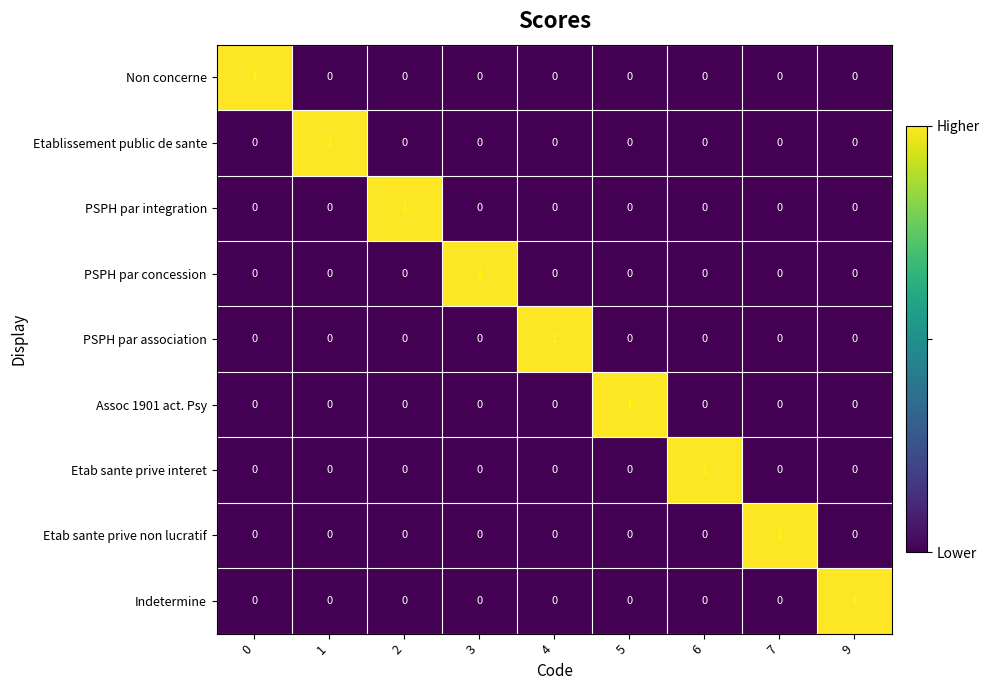

At how many categories does at least one series exceed 0?

9